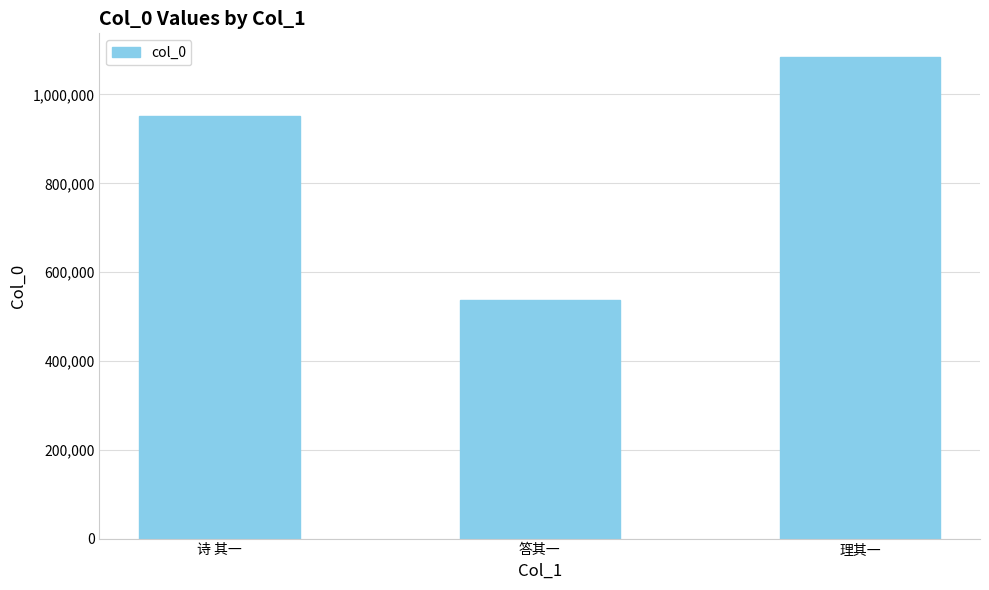

The chart shows a value of 1083503 at 理其一. True or false?

True